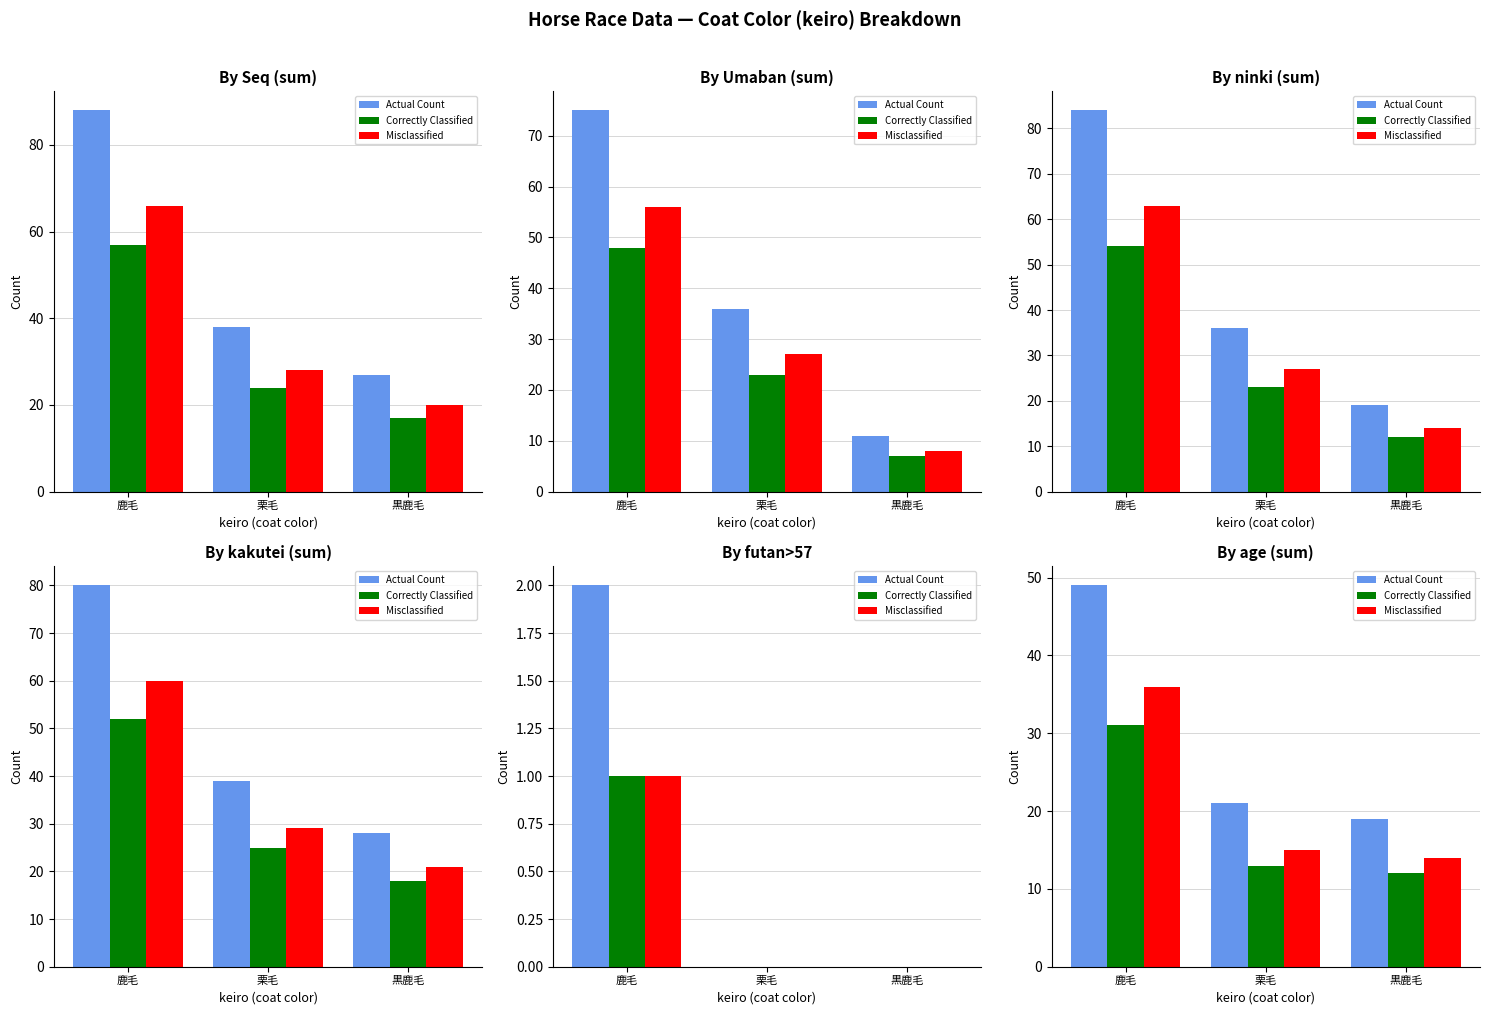

What is the value of the Actual Count bar at the 1st from the left?

49